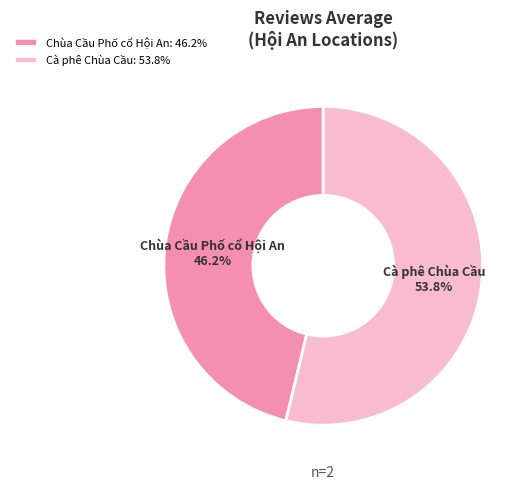

Which category has the smallest portion of the pie?

Chùa Cầu Phố cổ Hội An